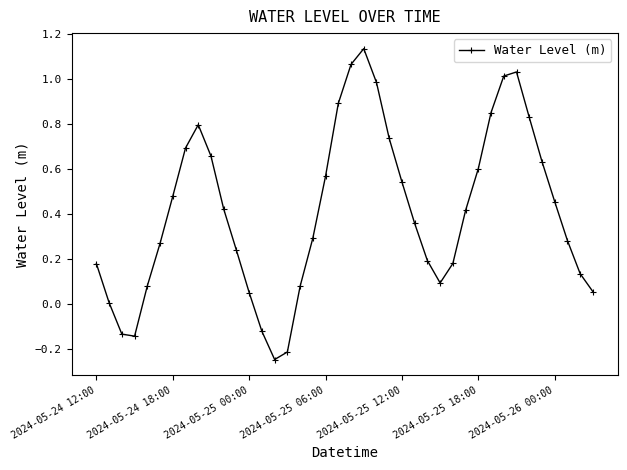

What is the difference between the maximum and minimum values?

1.4